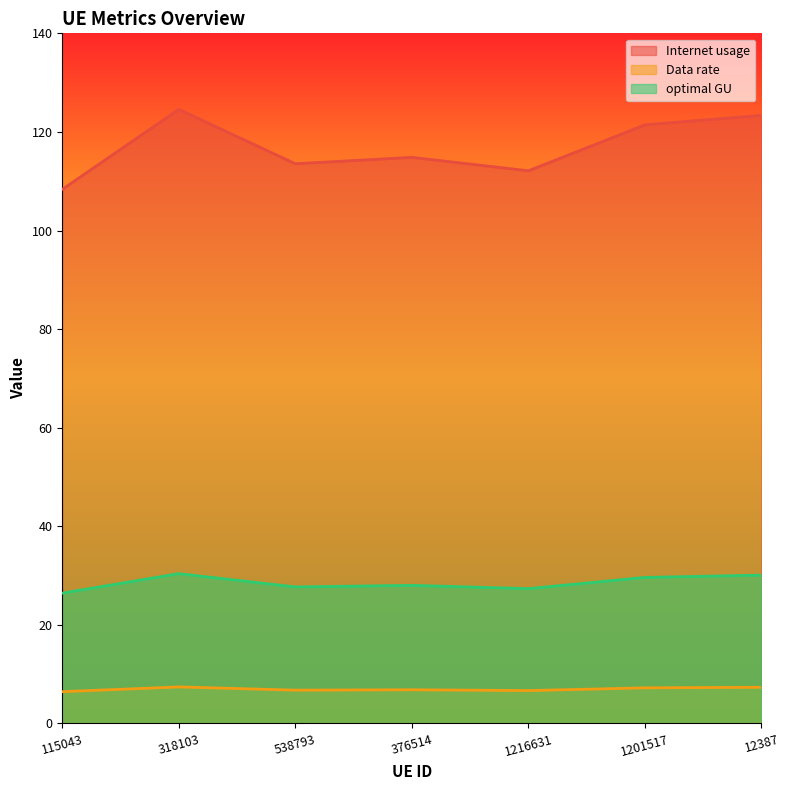

What is the maximum value shown in the chart?

124.6